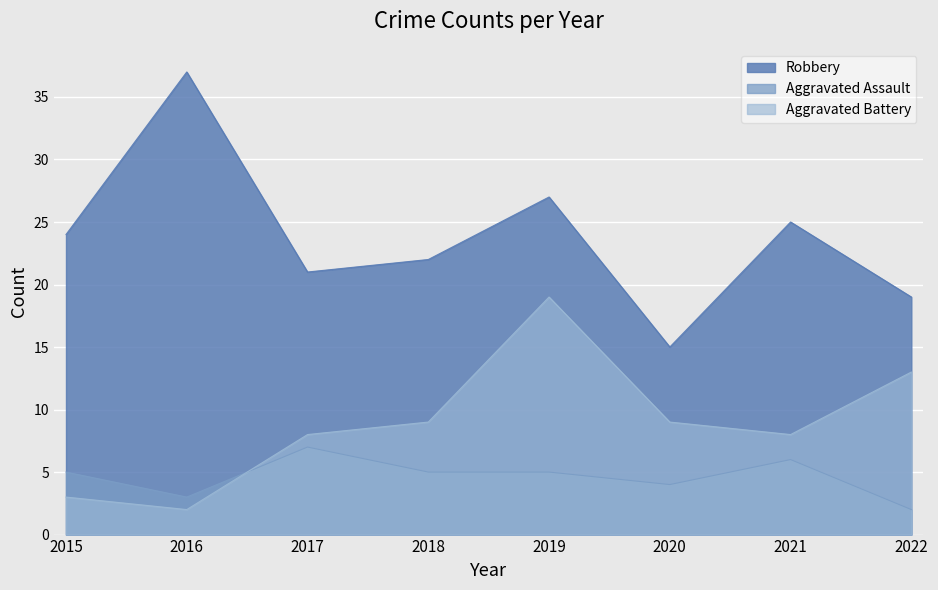

Where is the first local minimum for Robbery?

2017